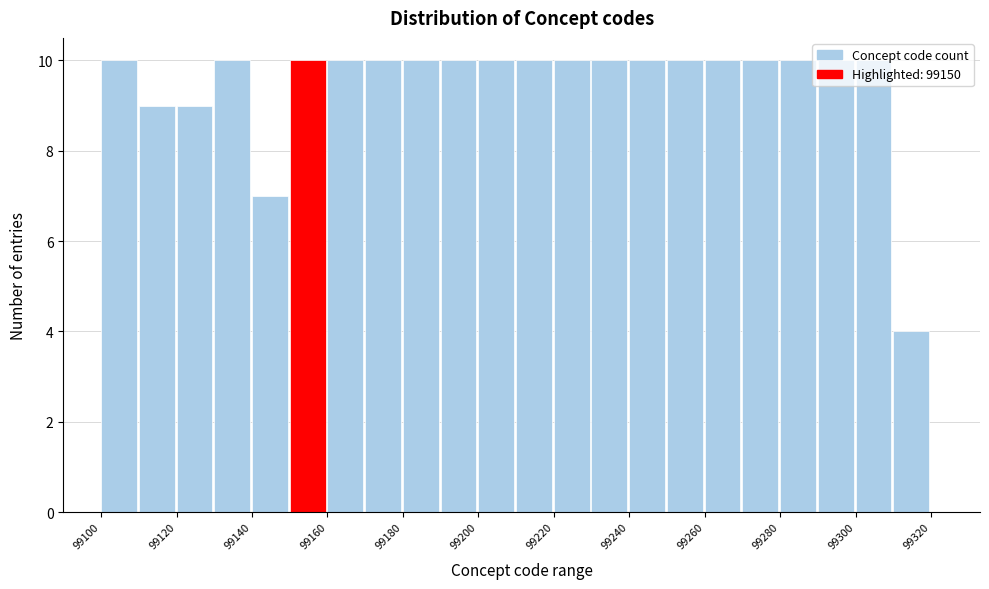

Reading left to right, list every bar in this chart as the range it spans on the x-axis followed by its height. The values are not printed on the chart, so give them approximately, as read against the axis.

99100 to 99110: 10
99110 to 99120: 9
99120 to 99130: 9
99130 to 99140: 10
99140 to 99150: 7
99150 to 99160: 10
99160 to 99170: 10
99170 to 99180: 10
99180 to 99190: 10
99190 to 99200: 10
99200 to 99210: 10
99210 to 99220: 10
99220 to 99230: 10
99230 to 99240: 10
99240 to 99250: 10
99250 to 99260: 10
99260 to 99270: 10
99270 to 99280: 10
99280 to 99290: 10
99290 to 99300: 10
99300 to 99310: 10
99310 to 99320: 4
99320 to 99330: 0